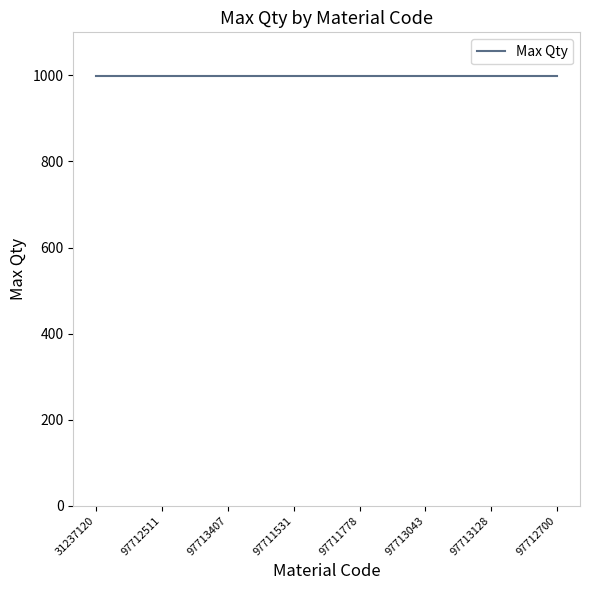

The value of Min Qty at 97713407 is 0. True or false?

True